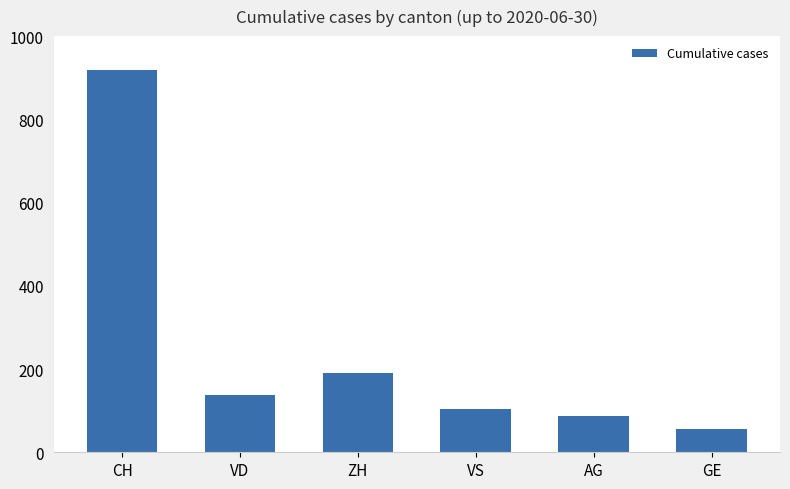

The chart shows a value of 918 at CH. True or false?

True